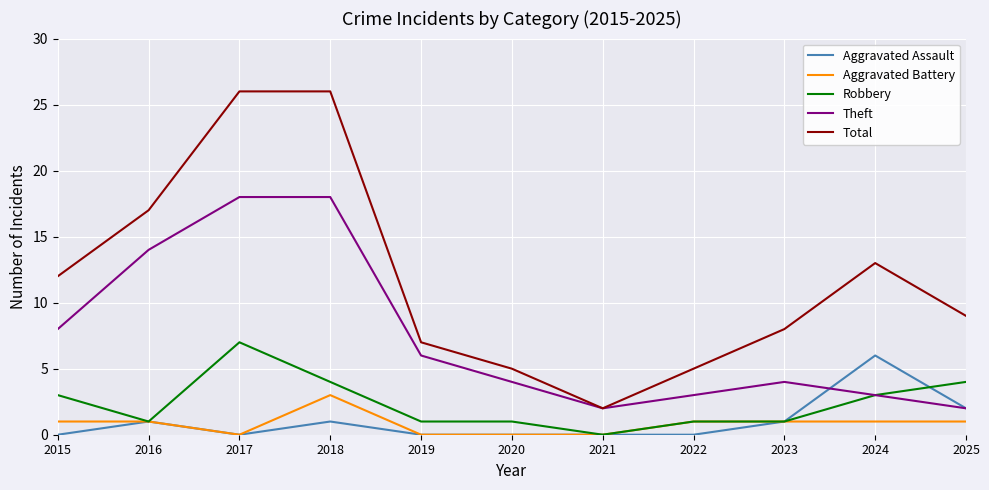

Which series has the largest range (max minus min)?

Total